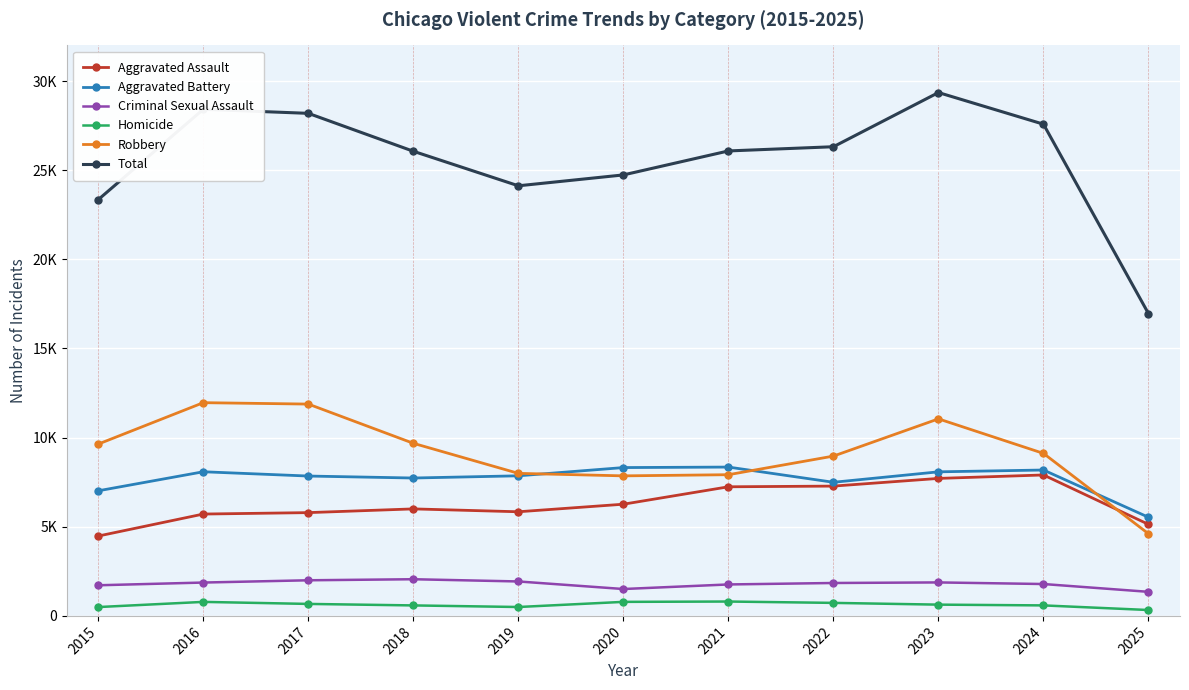

Is this an area chart (filled region under the line)?

No